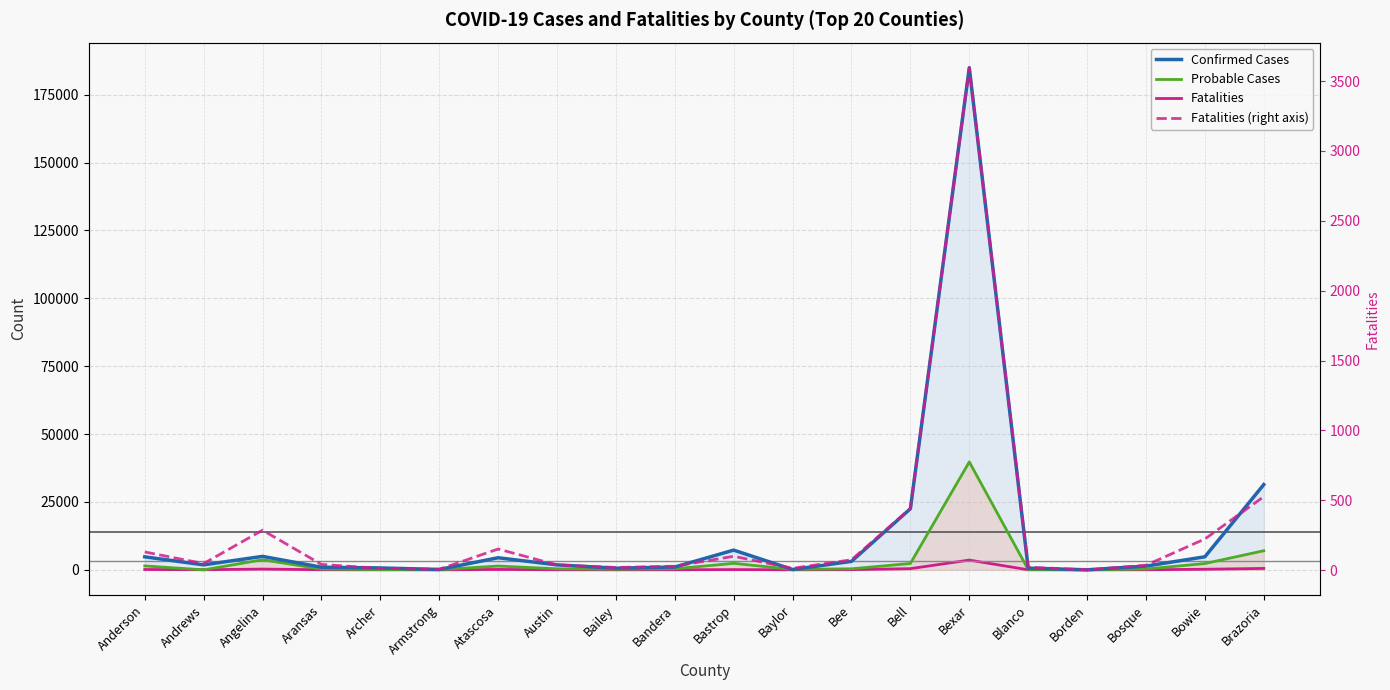

What is the difference between the Probable Cases values at Angelina and Armstrong?

3662